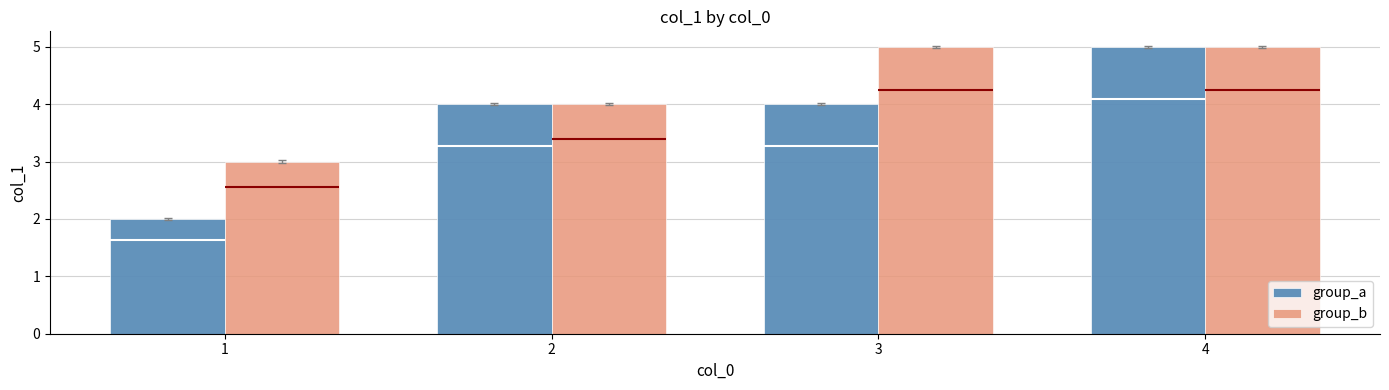

What is the value of the group_a bar at the 4th from the left?

5